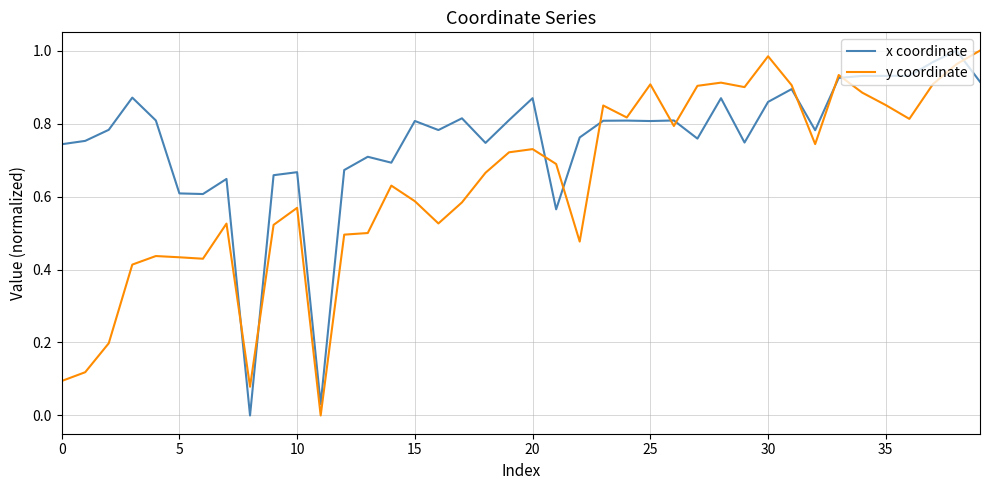

What is the value of the y coordinate point at the 23rd from the left?

0.5